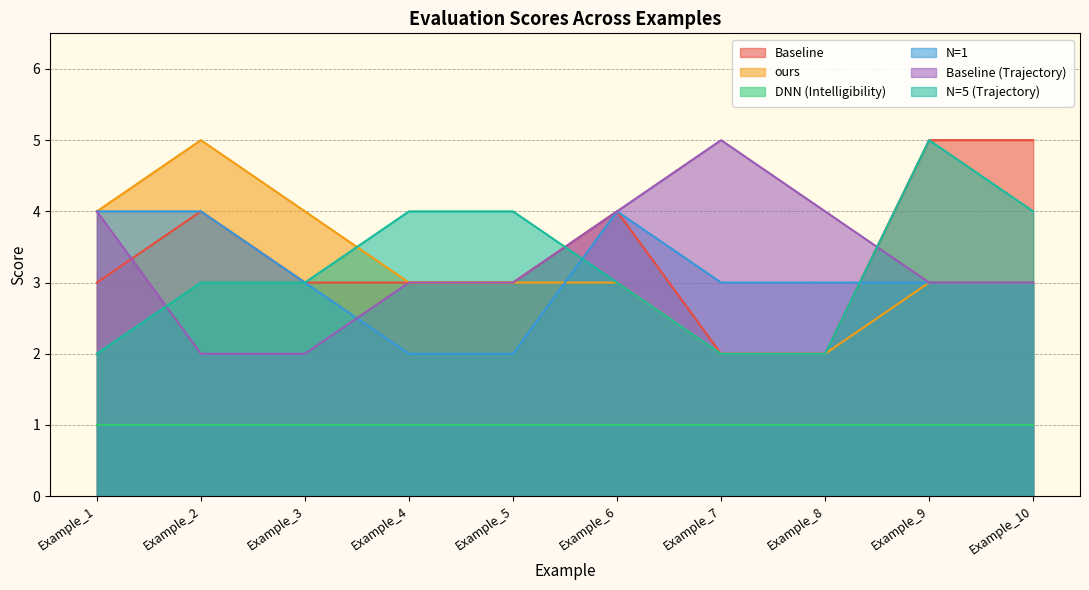

Which category has the highest value in the ours series?

Example_2